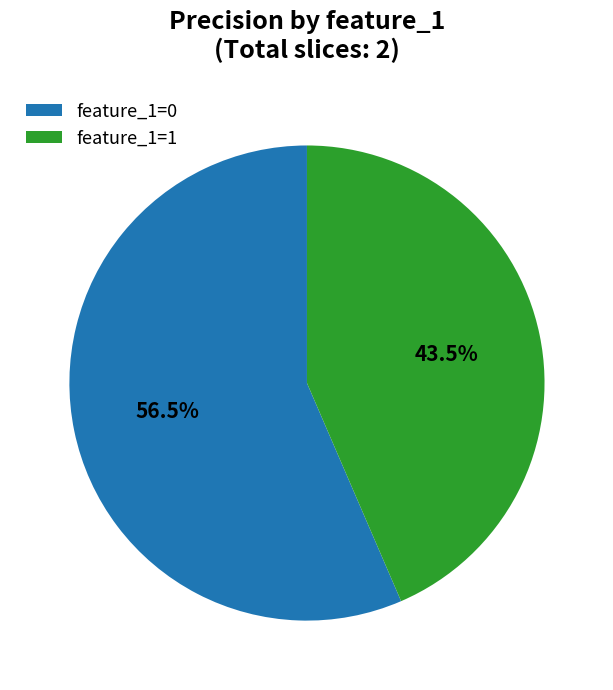

Count the number of slices in the pie.

2